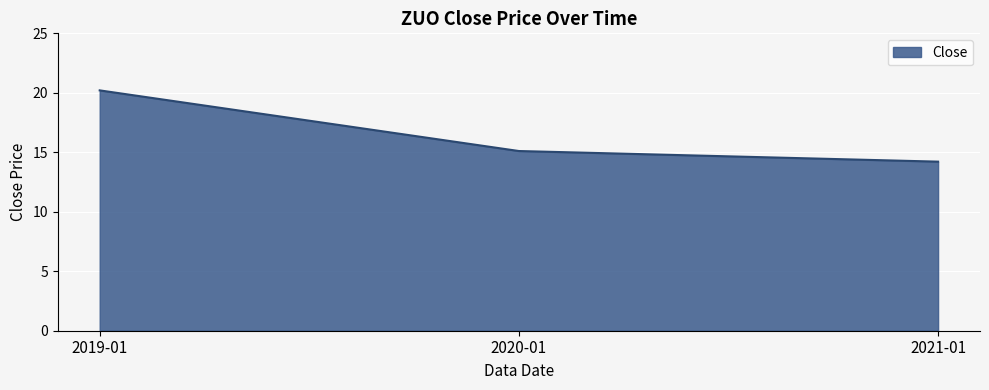

Which category has the highest value across all series?

2019-01